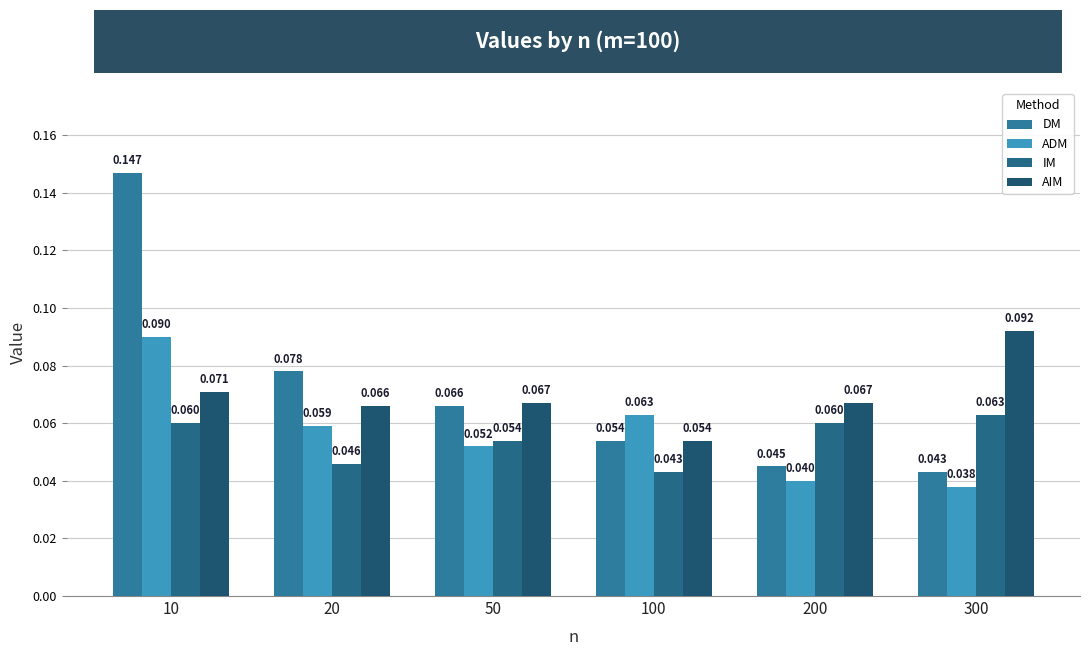

The value of AIM at 100 is 0.1. True or false?

False